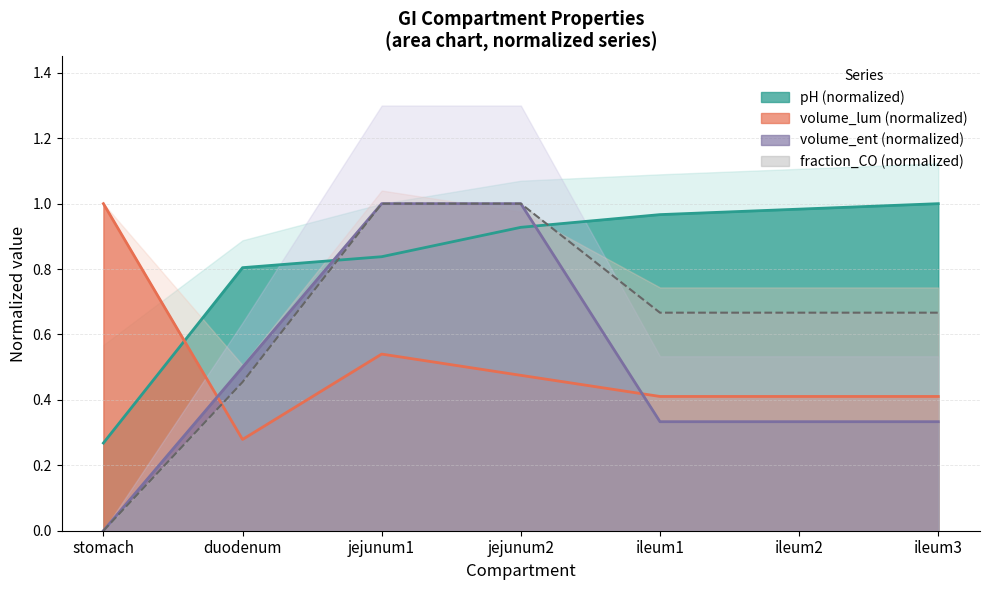

The value of pH at stomach is 0.4. True or false?

False